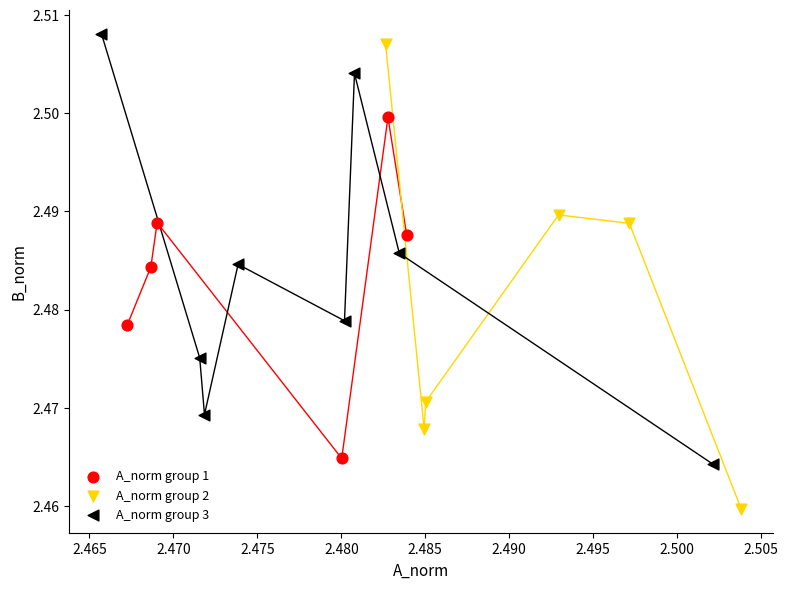

What are all the series names shown in the legend?

A_norm group 1, A_norm group 2, A_norm group 3